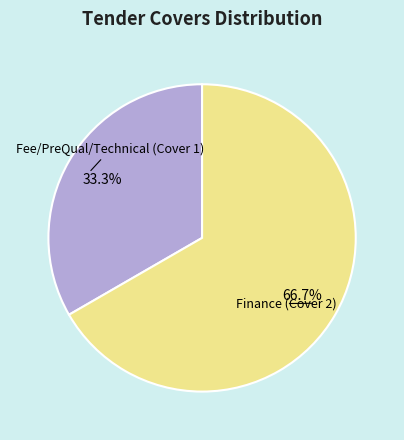

Is there any slice that represents more than half of the pie?

Yes